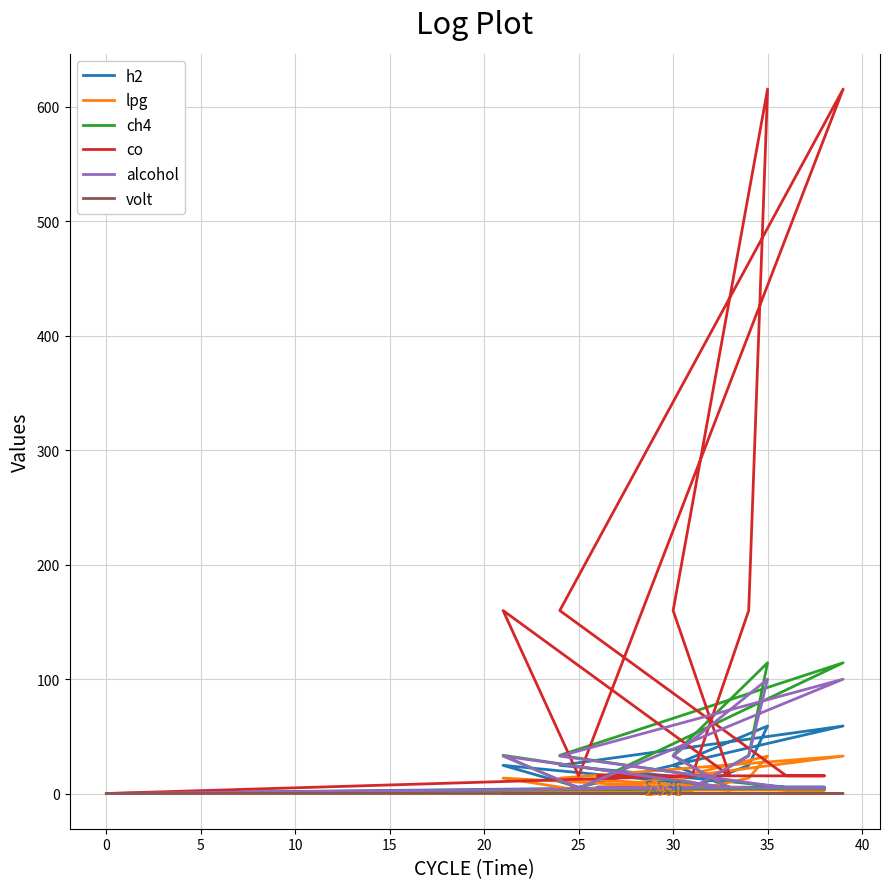

In volt, how many points are higher than both neighbors (excluding endpoints)?

3